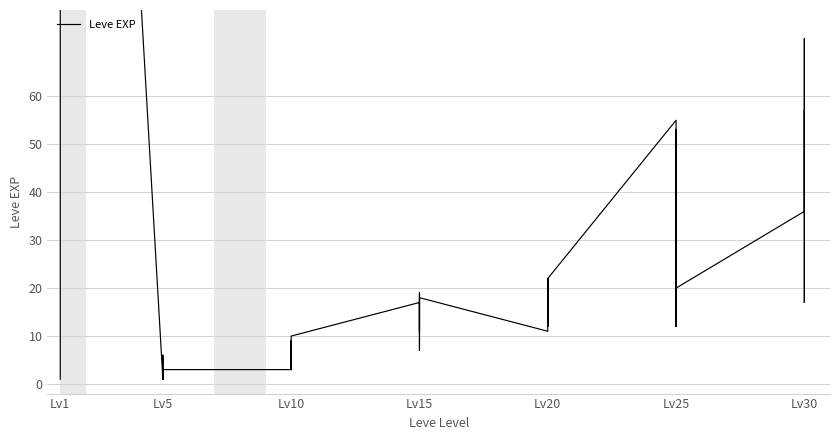

What is the difference between the maximum and second lowest values?

899